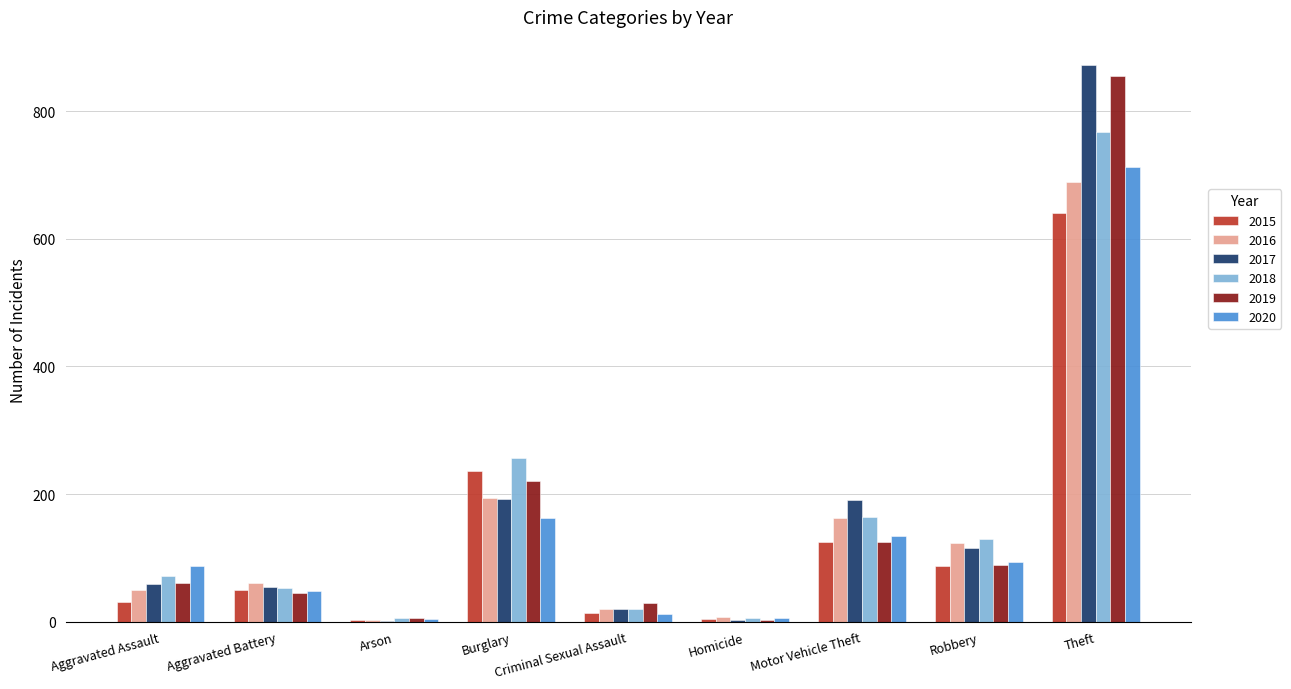

What value does the 2019 series have at Theft?

855